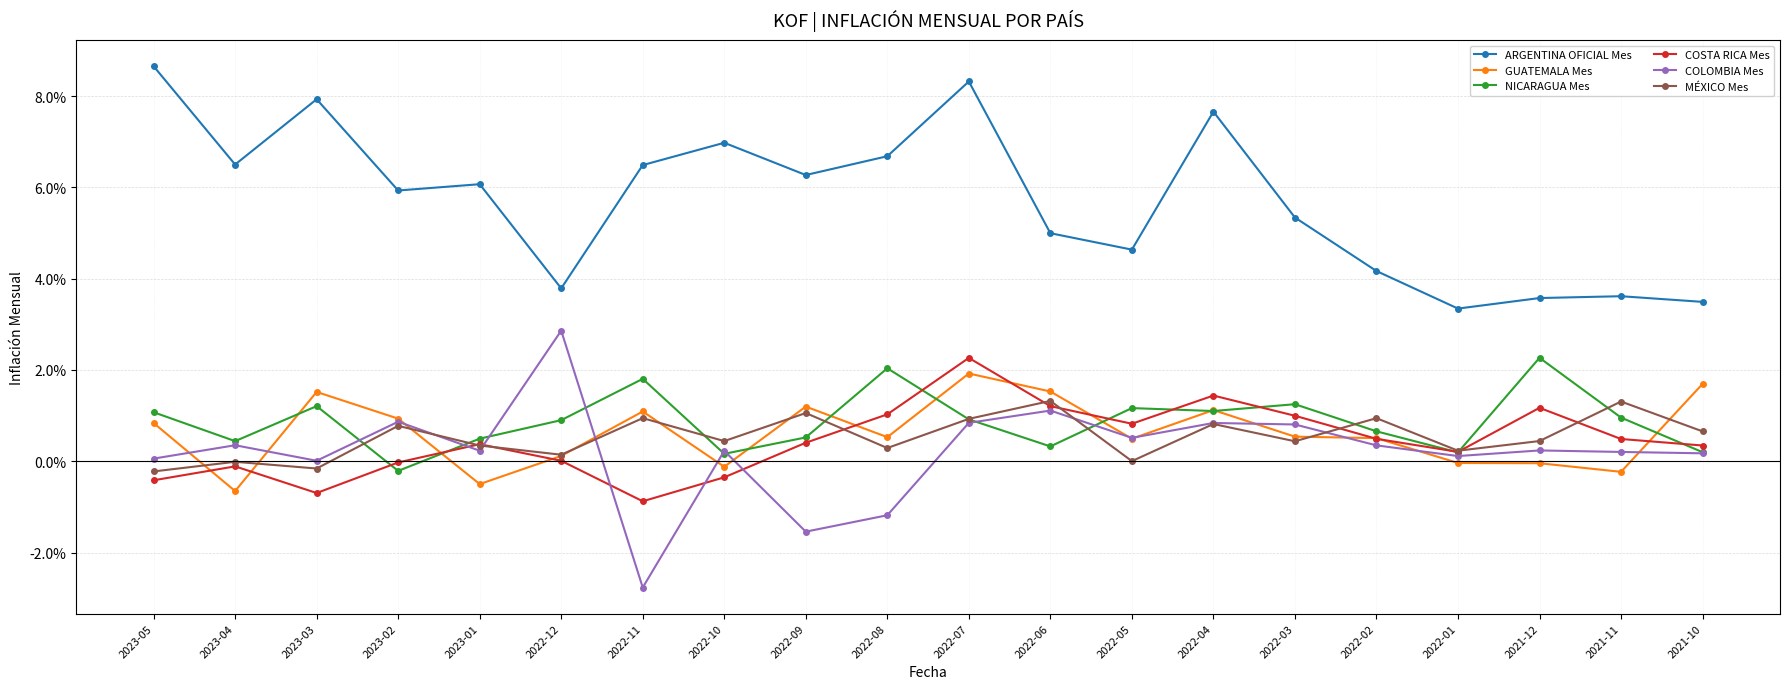

The MÉXICO Mes series shows 0.0 at 2023-01. True or false?

False